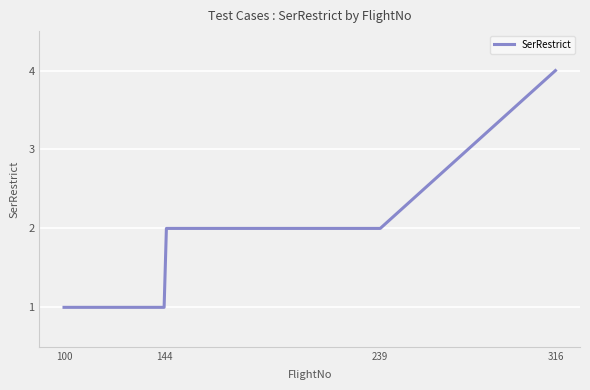

True or false: the data has more than 2 interior local peaks.

False